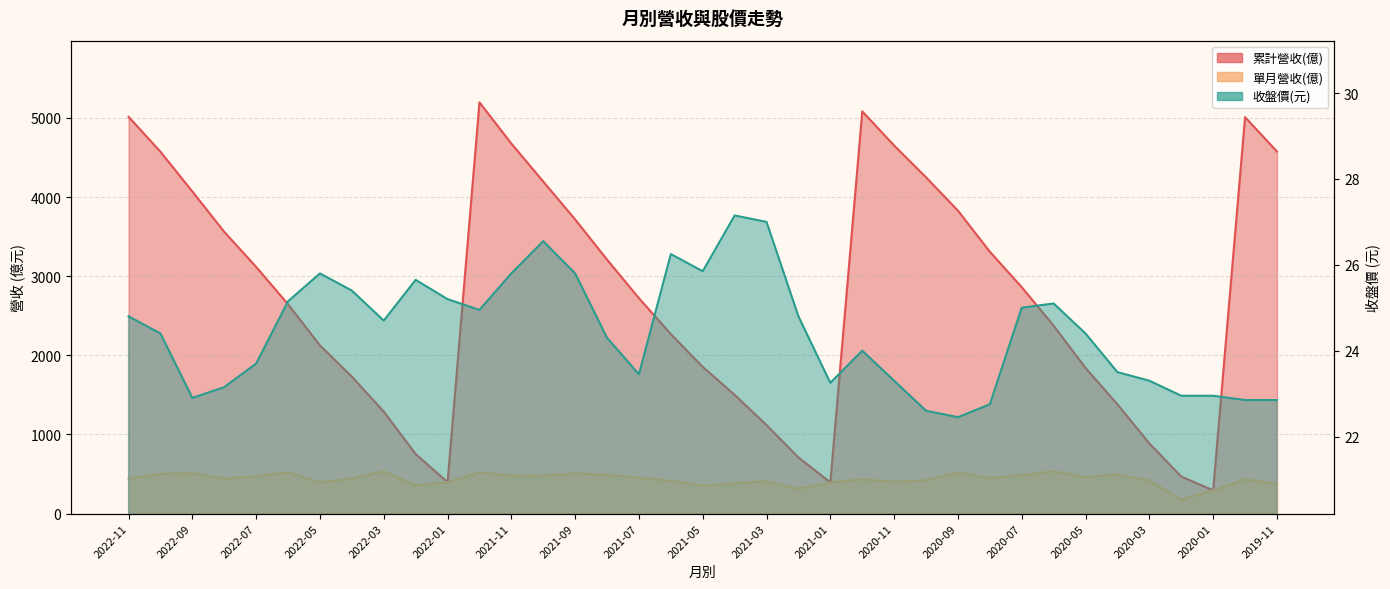

List the labels in order of 收盤價 value, largest first.

2021-04, 2021-03, 2021-10, 2021-06, 2021-05, 2022-05, 2021-11, 2021-09, 2022-02, 2022-04, 2022-01, 2022-06, 2020-06, 2020-07, 2021-12, 2022-11, 2021-02, 2022-03, 2022-10, 2020-05, 2021-08, 2020-12, 2022-07, 2020-04, 2021-07, 2020-11, 2020-03, 2021-01, 2022-08, 2020-02, 2020-01, 2022-09, 2019-12, 2019-11, 2020-08, 2020-10, 2020-09